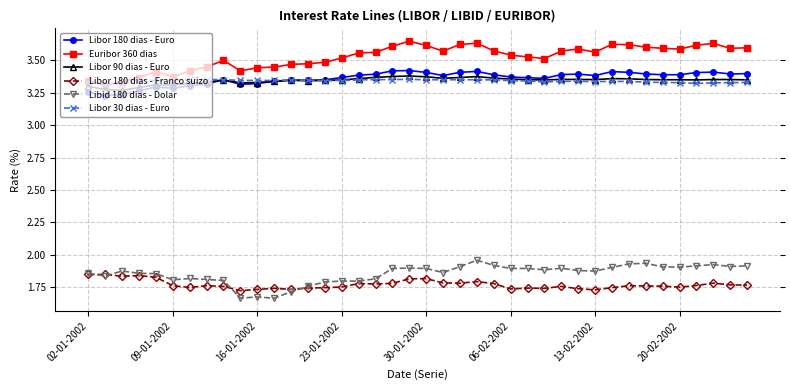

True or false: Libor 30 dias - Euro has more than 1 interior local peaks.

True